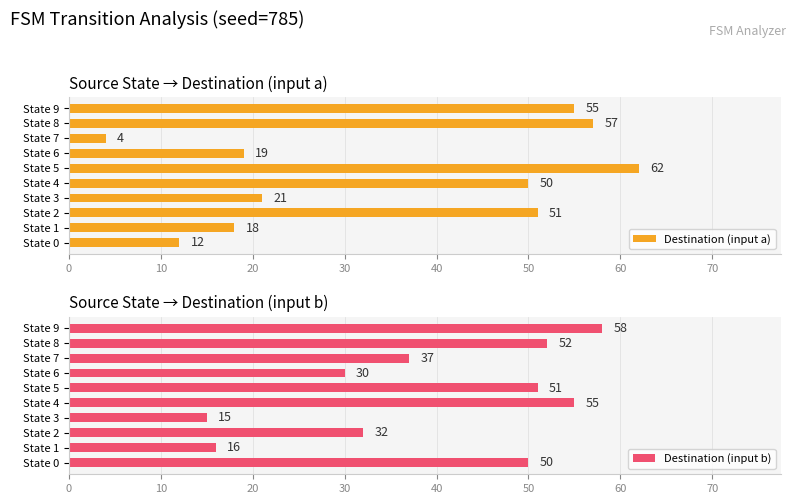

True or false: Destination (input a) has a value of 21 at State 3.

True